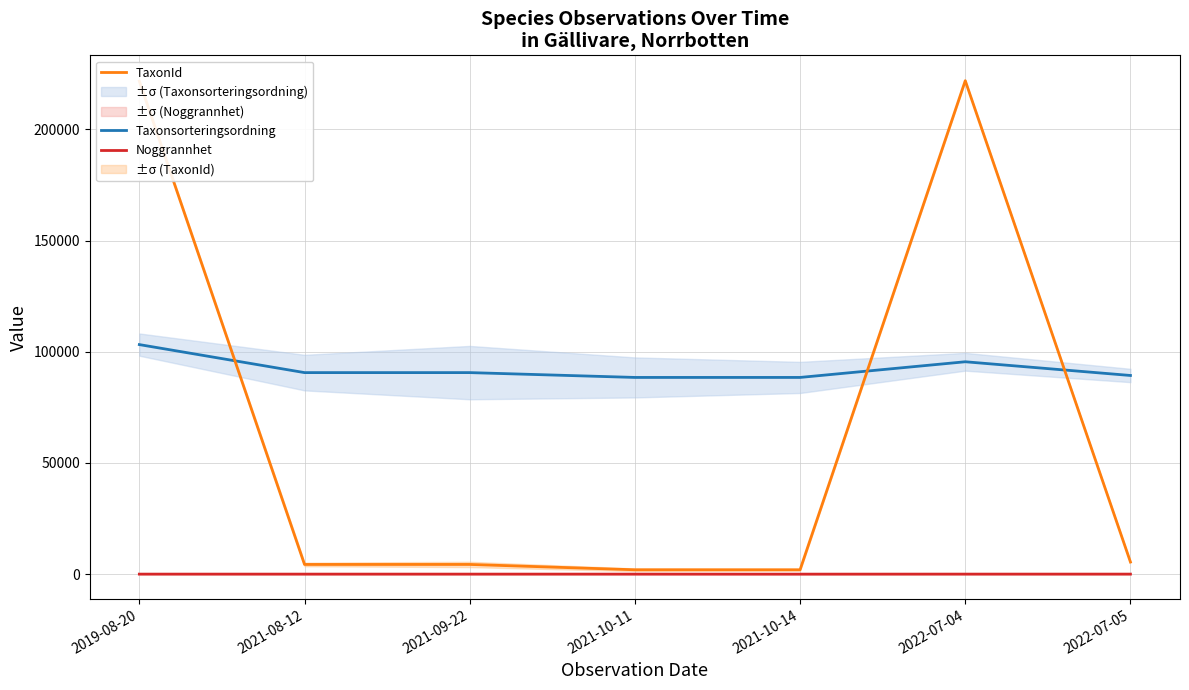

True or false: Noggrannhet and Taxonsorteringsordning intersect in this chart.

False